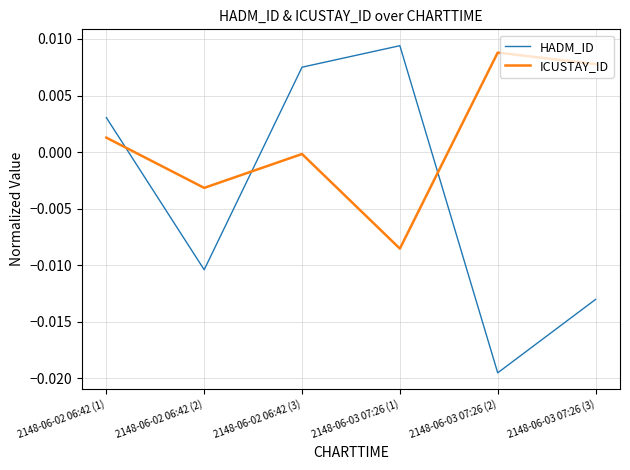

Is it true that HADM_ID equals -0.0 at 2148-06-03 07:26 (2)?

True